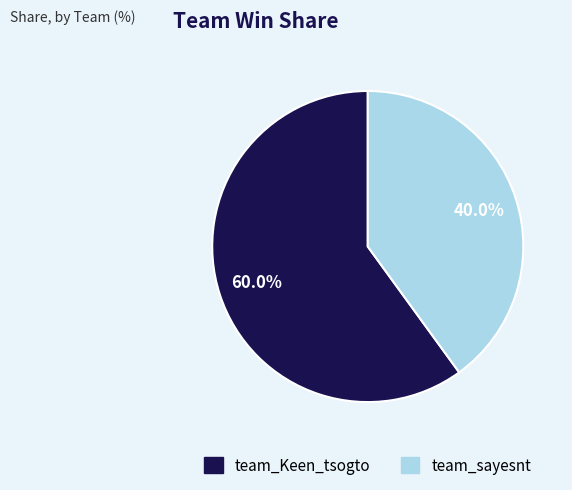

Count the number of slices in the pie.

2